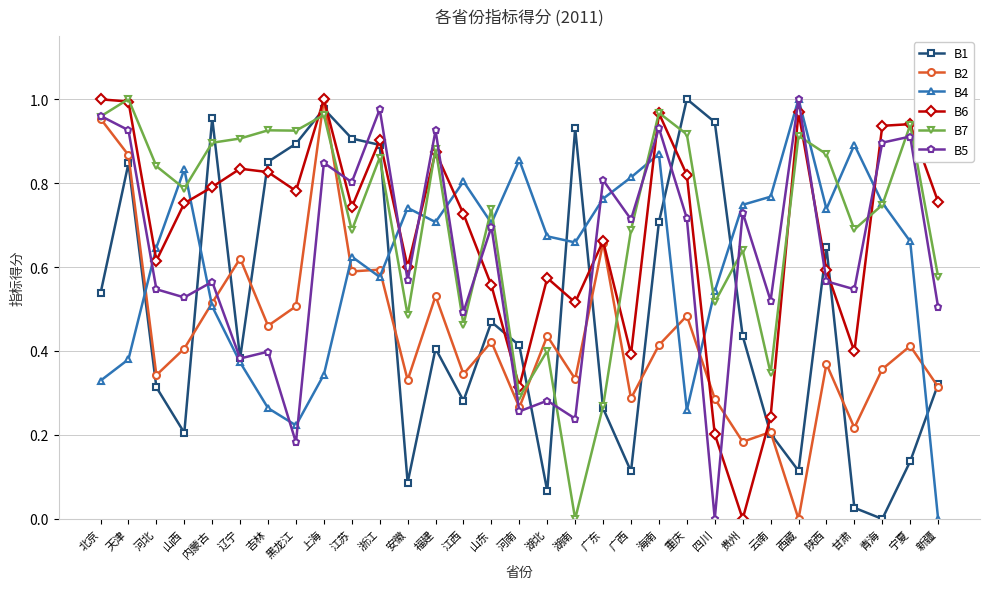

Between 浙江 and 西藏, which series saw the biggest shift?

B1